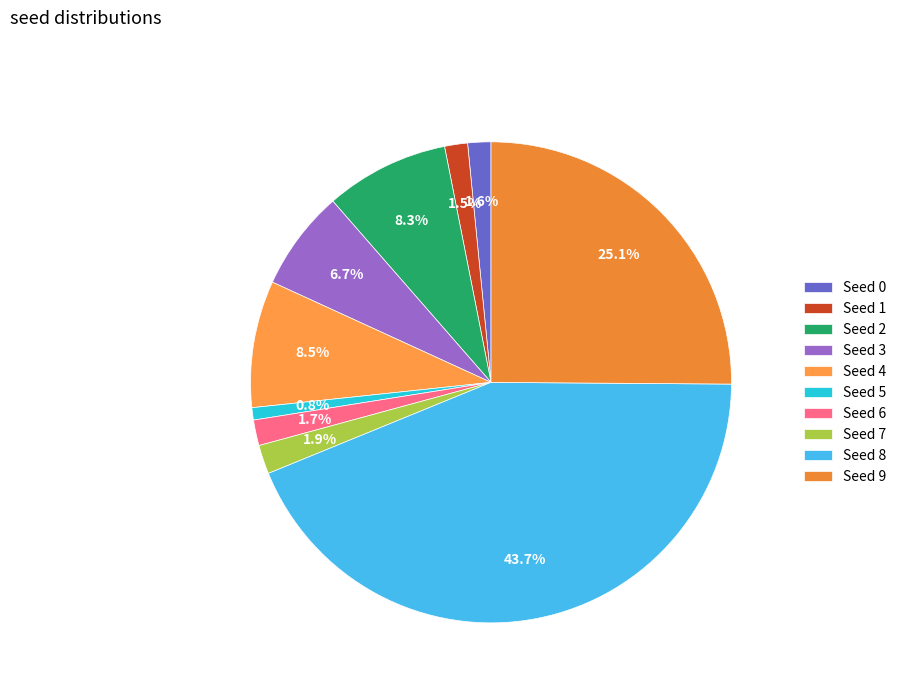

How many slices are in this pie chart?

10